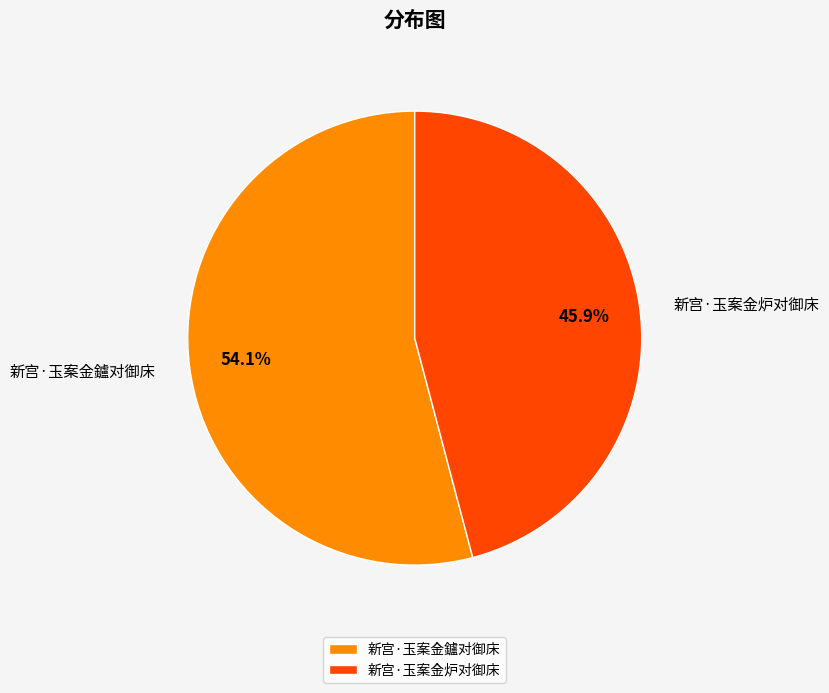

Approximately how many times larger is the value at 新宫·玉案金炉对御床 compared to 新宫·玉案金鑪对御床?

0.8